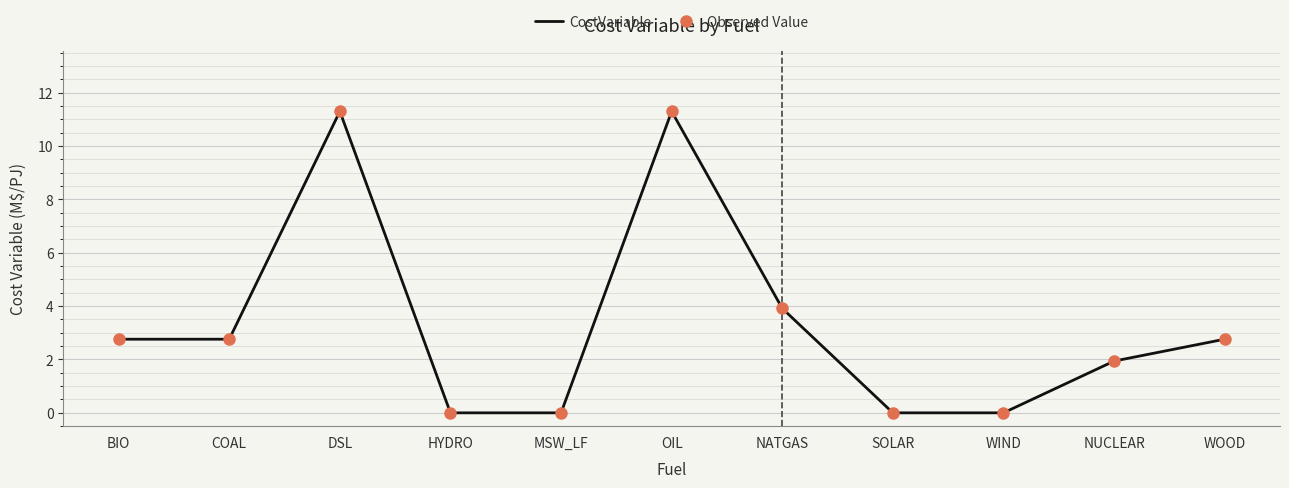

What are all the series names shown in the legend?

CostVariable, Observed Value